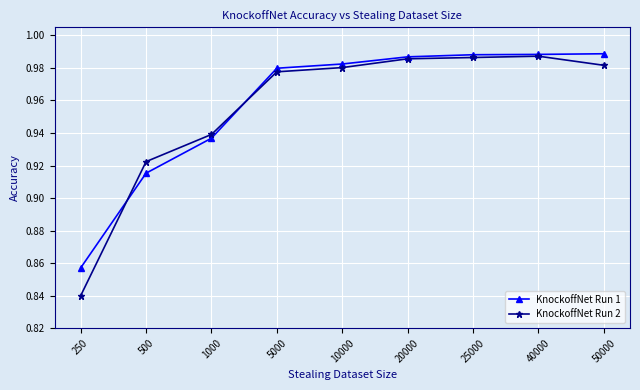

The KnockoffNet Run 2 series shows 1.6 at 5000. True or false?

False